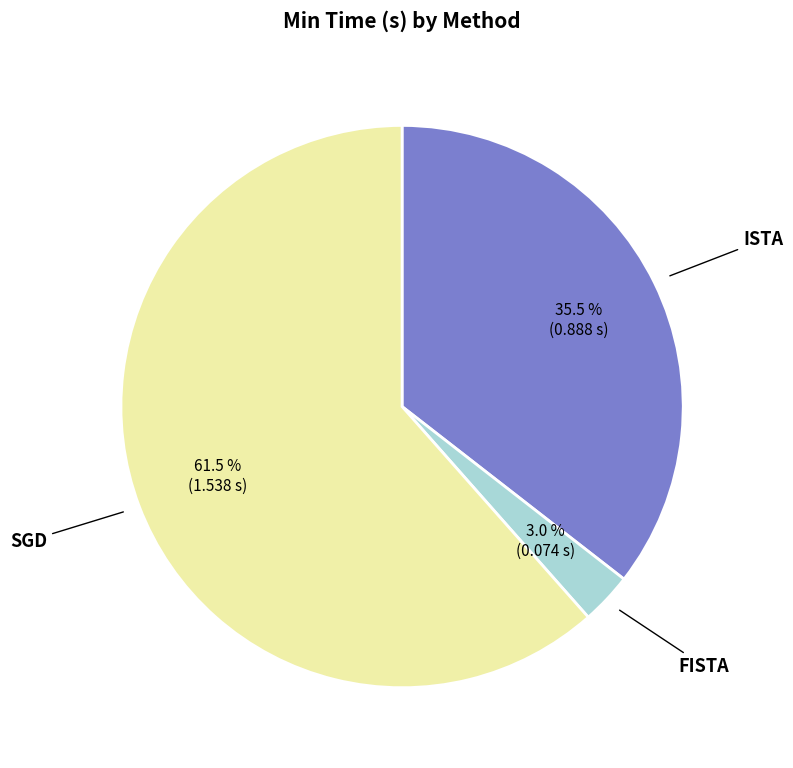

Which category has the biggest portion of the pie?

SGD